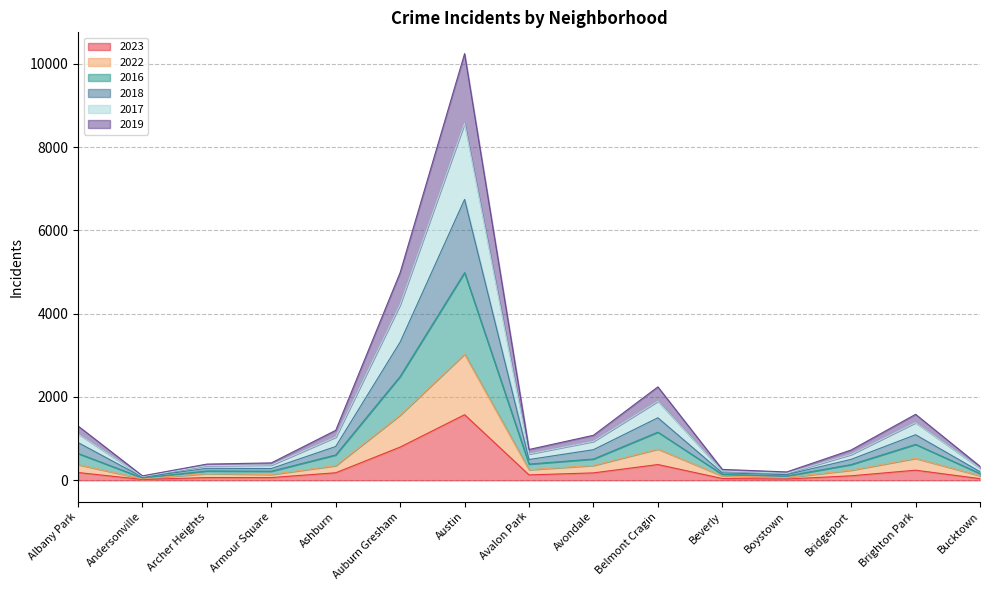

Is the value of 2022 at Boystown greater than the value of 2019 at Armour Square?

No